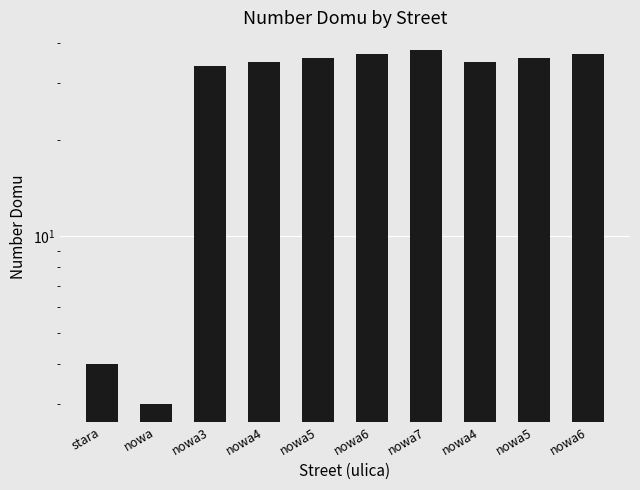

What is the change in value from nowa4 to nowa7?

+3